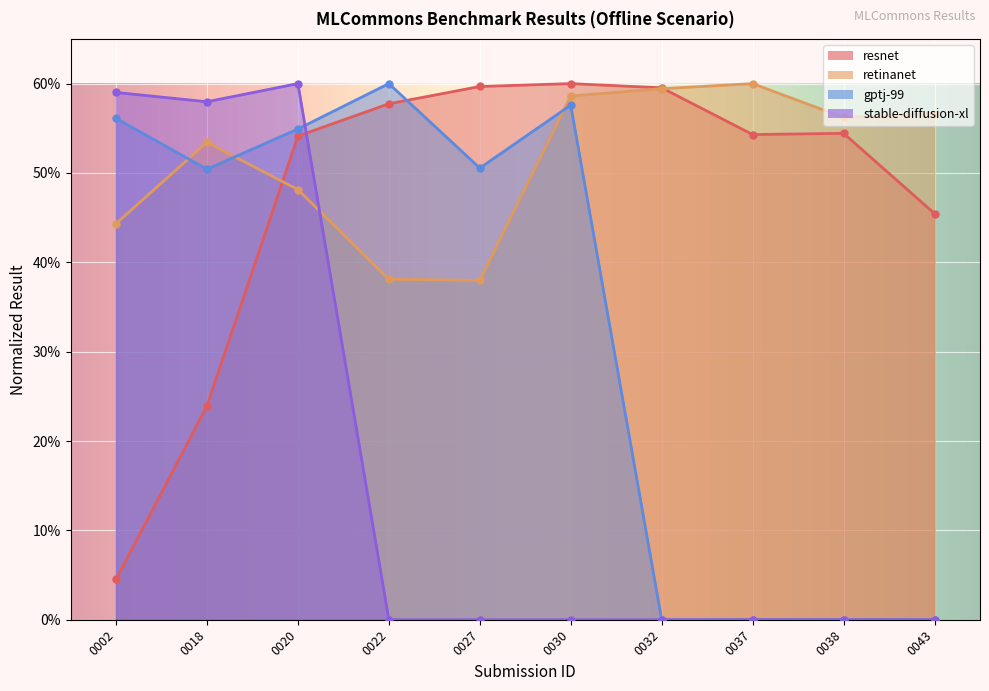

Between 0022 and 0027, which series saw the biggest shift?

gptj-99